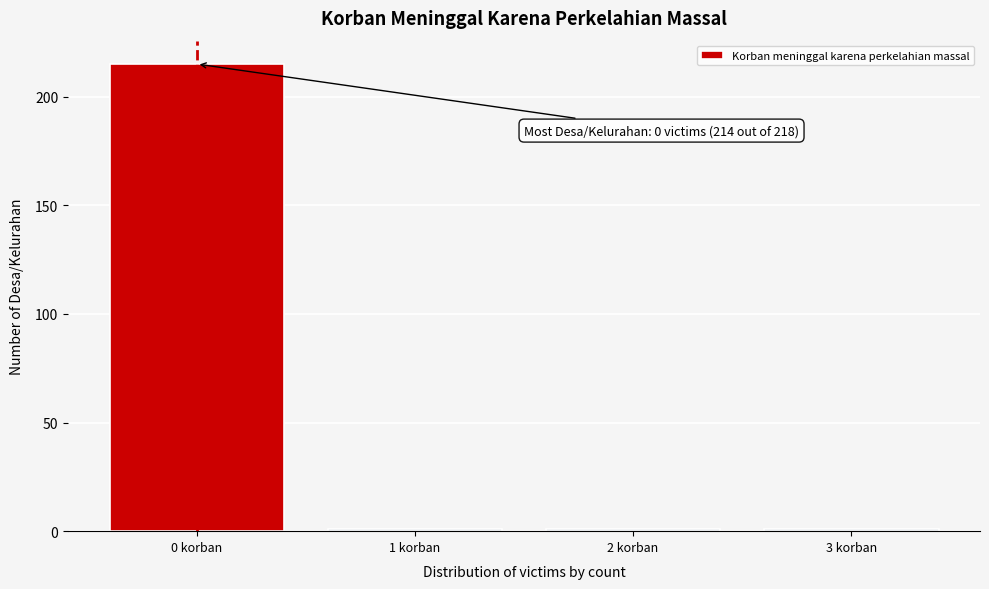

Reading left to right, transcribe all the data shown in this chart.

215	1	1	1